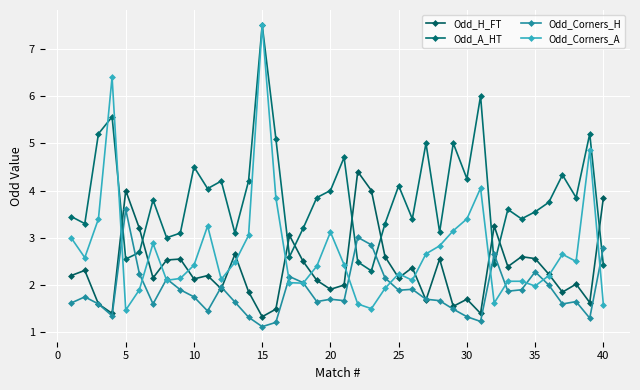

Which category has the highest value across all series?

15